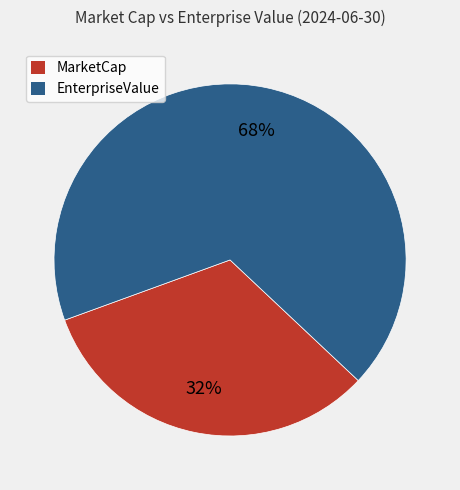

To the nearest percent, what is the average slice percentage?

50%